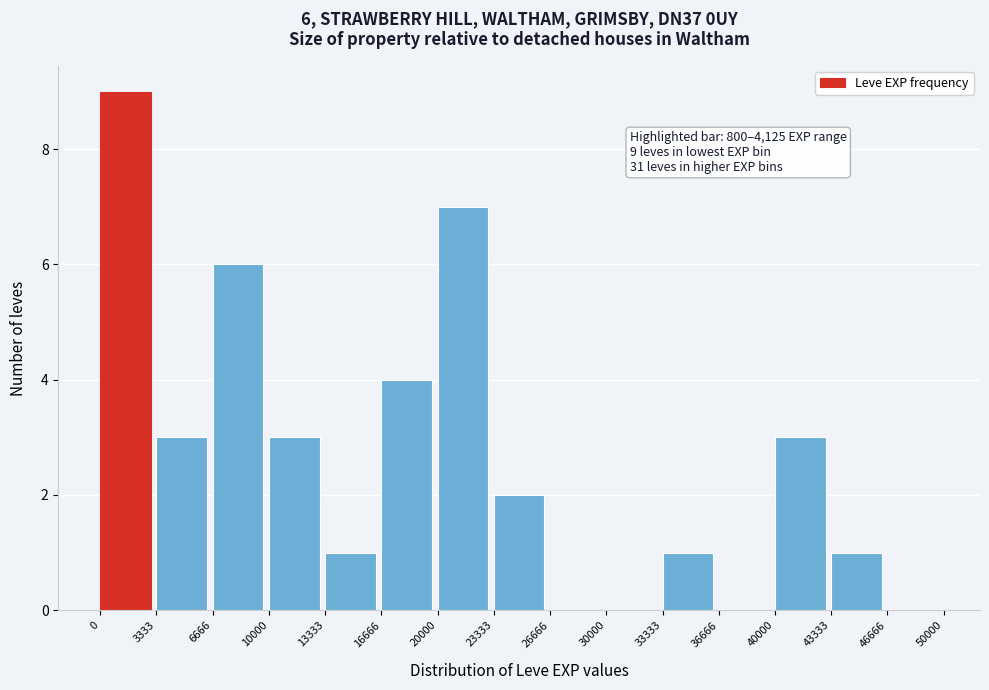

Over which range of the x-axis is the bar tallest?

0 to 3333